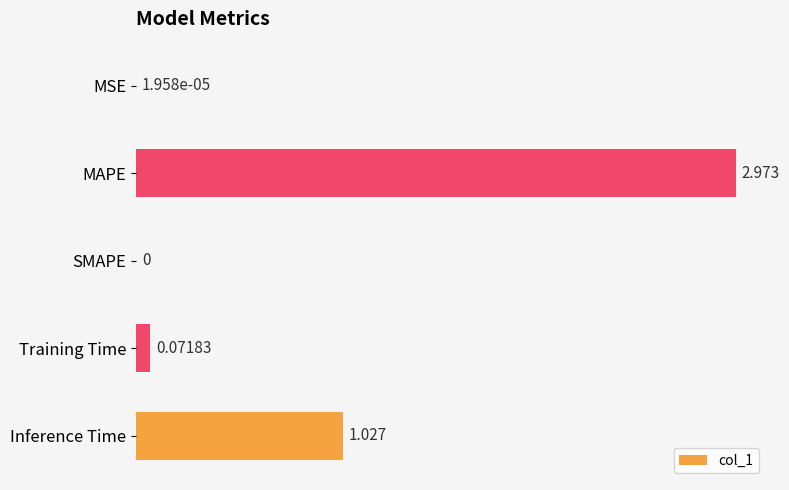

Between SMAPE and MAPE, which is larger?

MAPE